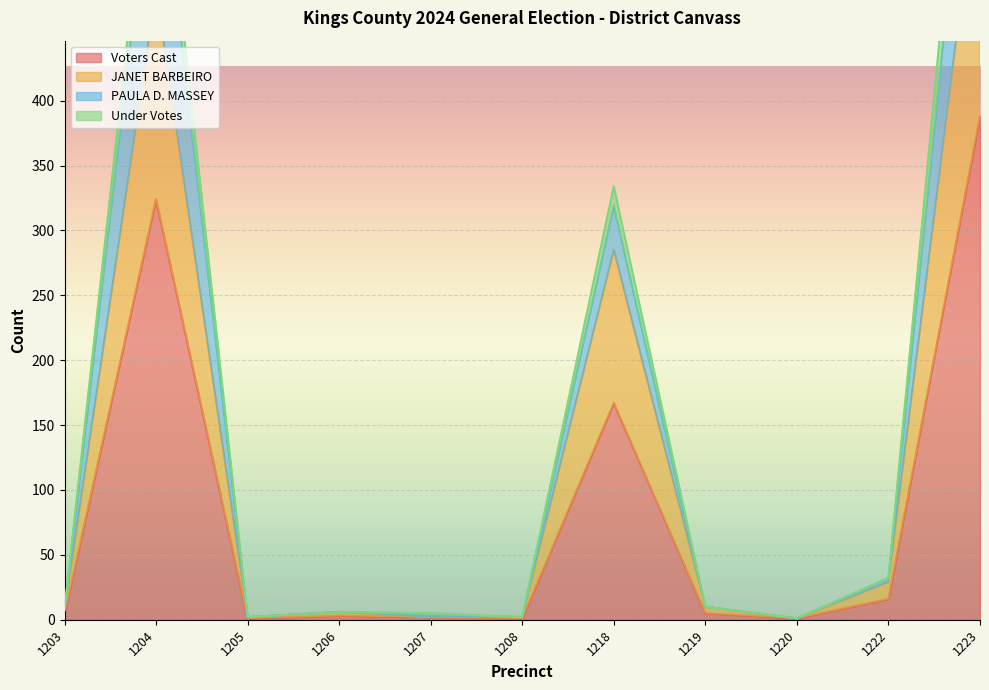

Is it true that PAULA D. MASSEY equals 16 at 1222?

False